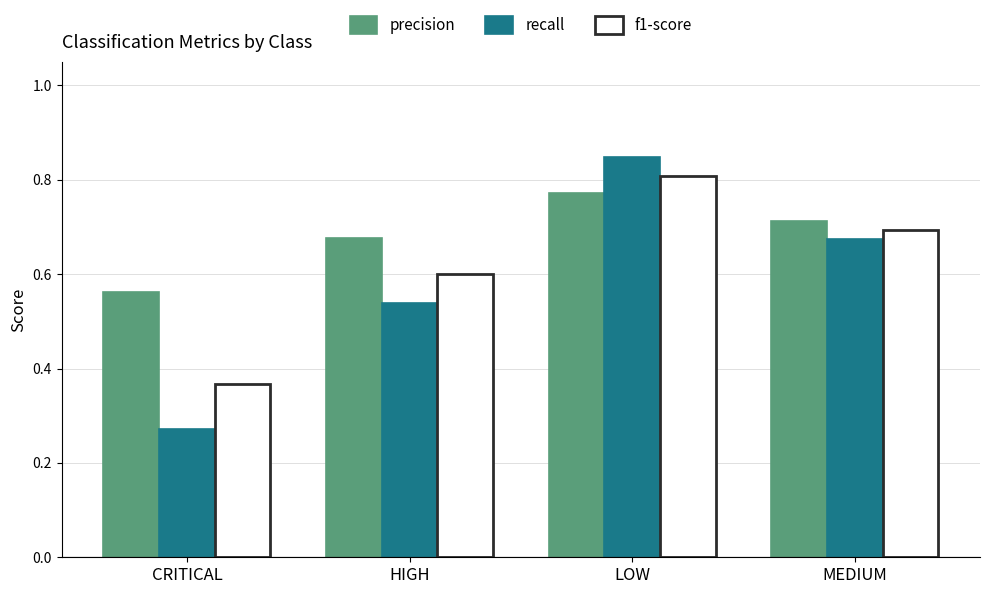

Which category has the highest value across all series?

LOW